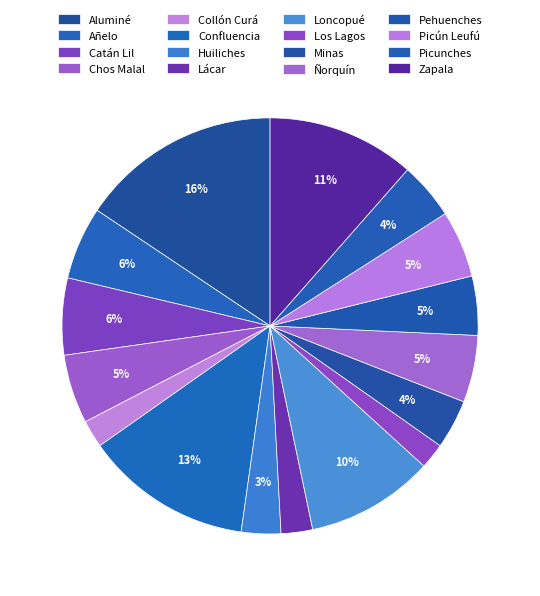

To the nearest percent, what is the average slice percentage?

6%